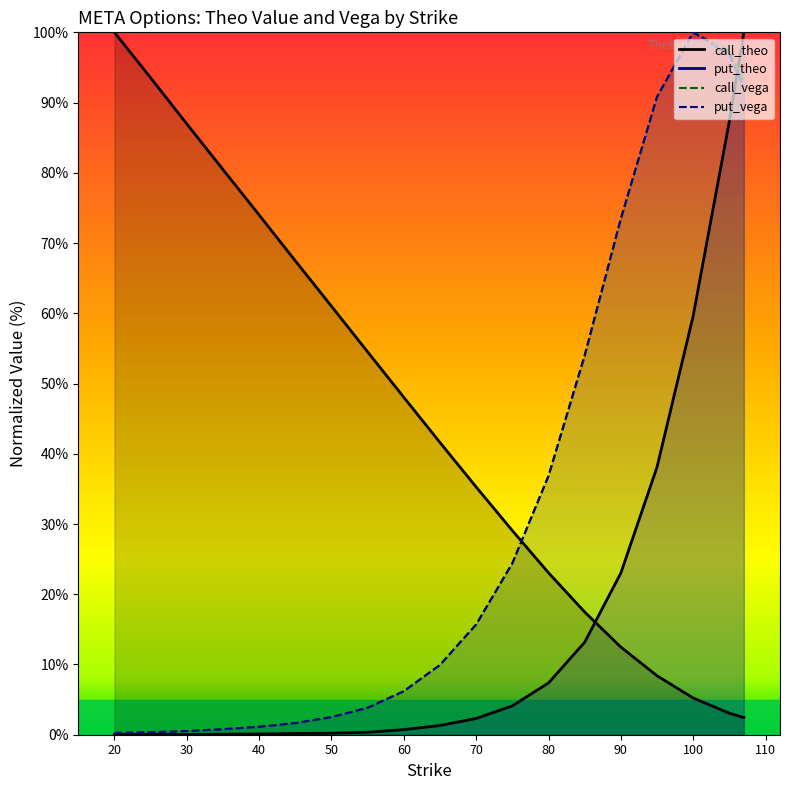

How many lines are shown in the chart?

4